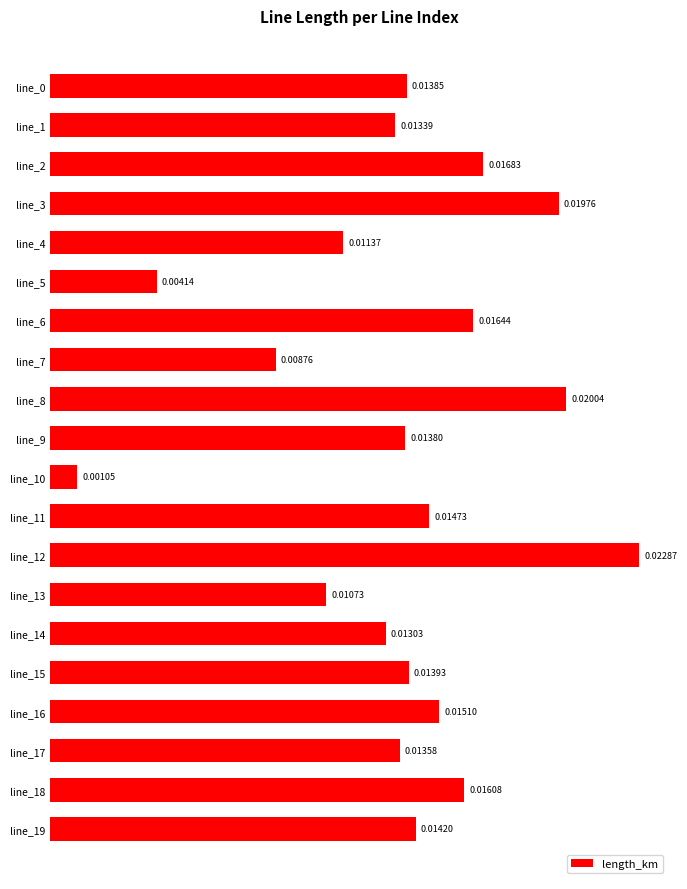

Between line_13 and line_9, which is larger?

line_9